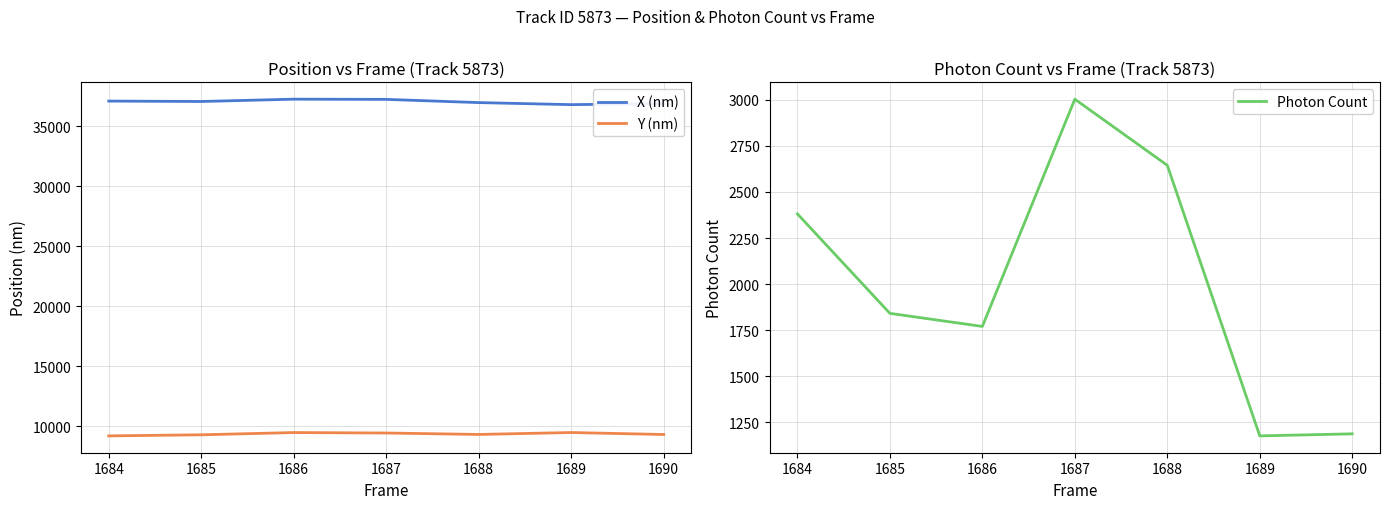

Is the value of Y (nm) at 1686 greater than the value of X (nm) at 1690?

No